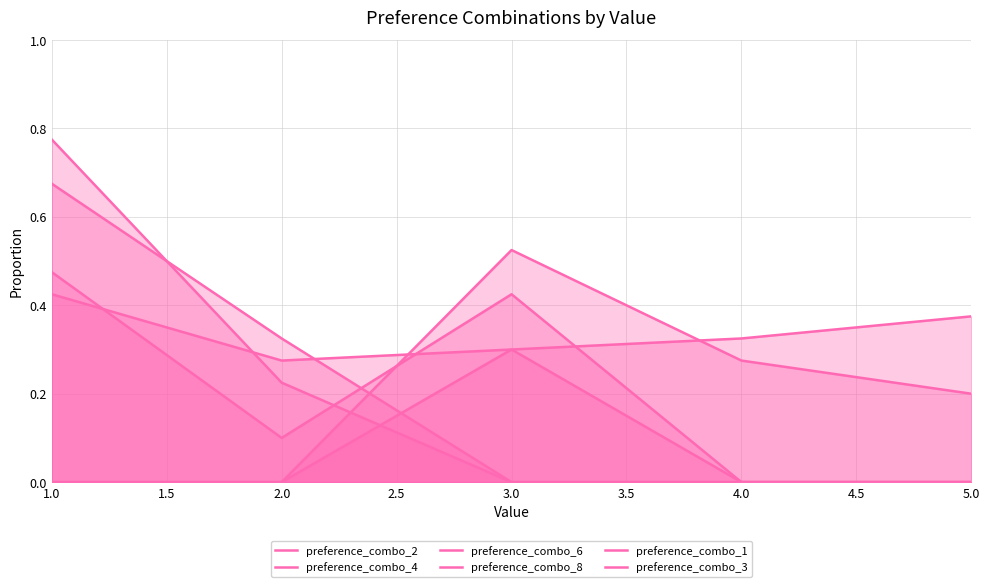

True or false: preference_combo_1 has more than 0 points higher than both neighbors.

False